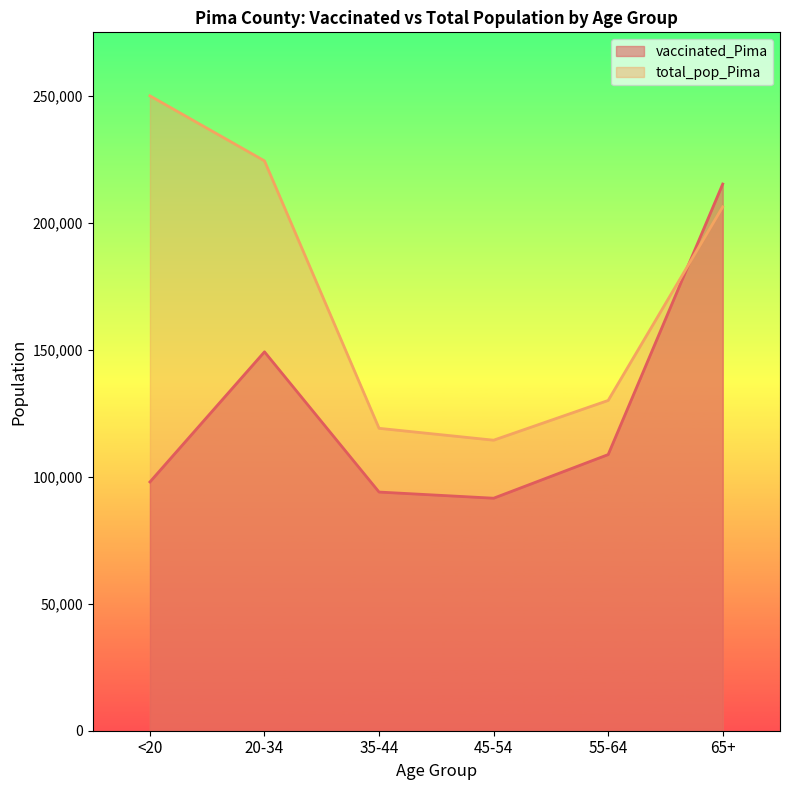

What is the label of the 3rd point from the right?

45-54